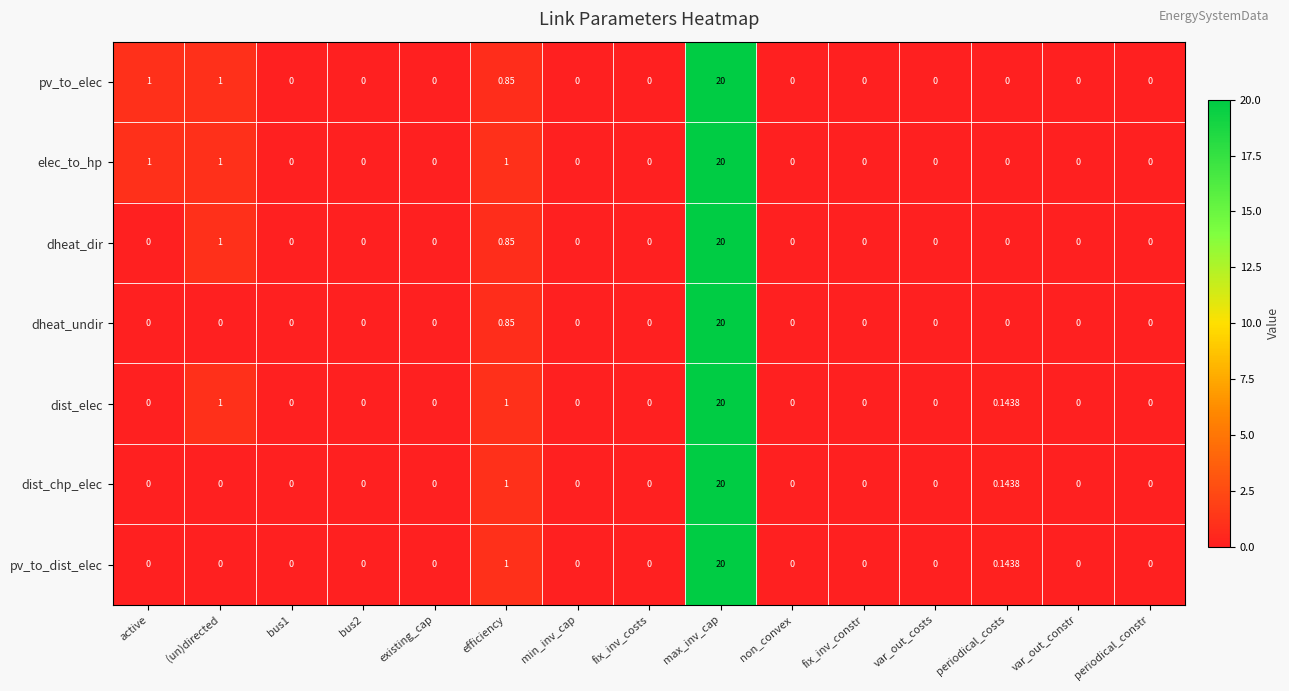

At which label is dist_chp_elec closest to 10?

efficiency